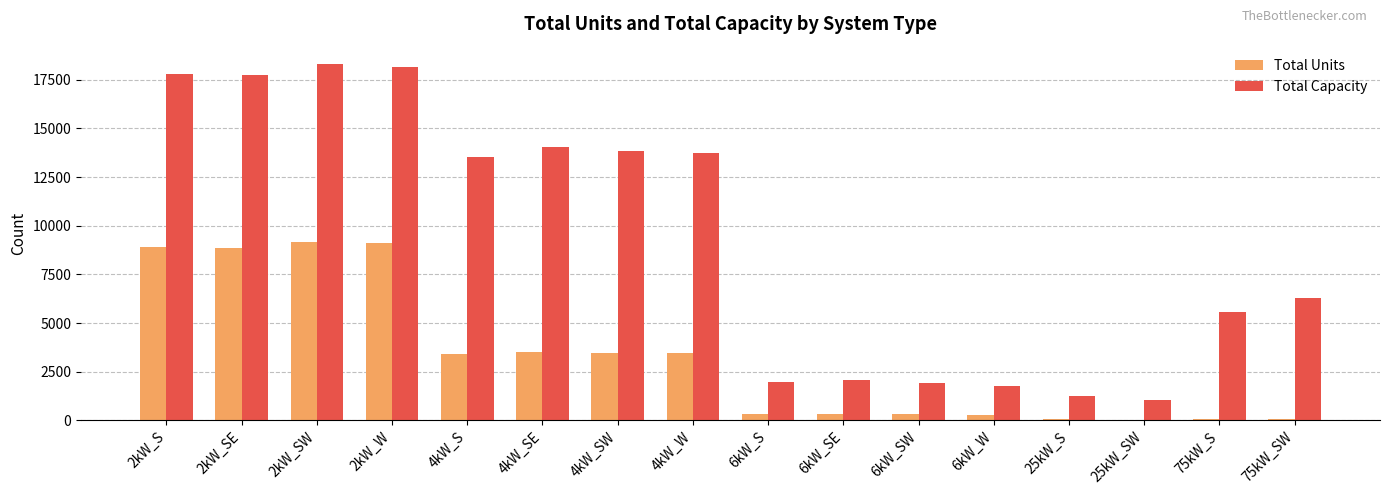

What is the approximate value of Total Capacity at 6kW_SW?

1902